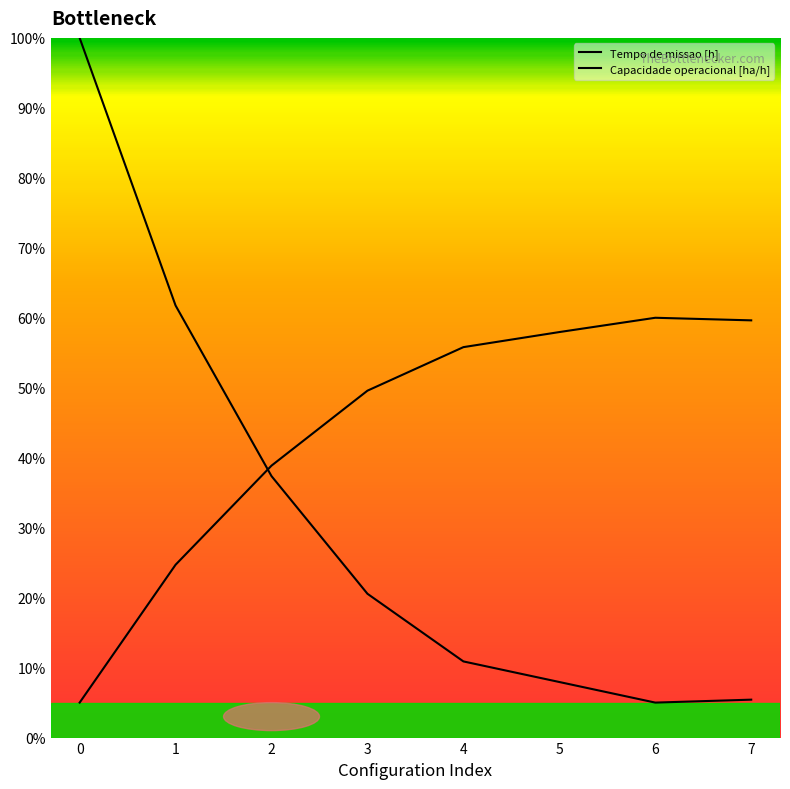

Reading left to right, extract all data points from this chart.

Tempo de missao [h]: 0=100.0	1=61.7	2=37.4	3=20.6	4=10.9	5=7.9	6=5.0	7=5.4
Capacidade operacional [ha/h]: 0=5.0	1=24.7	2=38.9	3=49.6	4=55.8	5=58.0	6=60.0	7=59.6